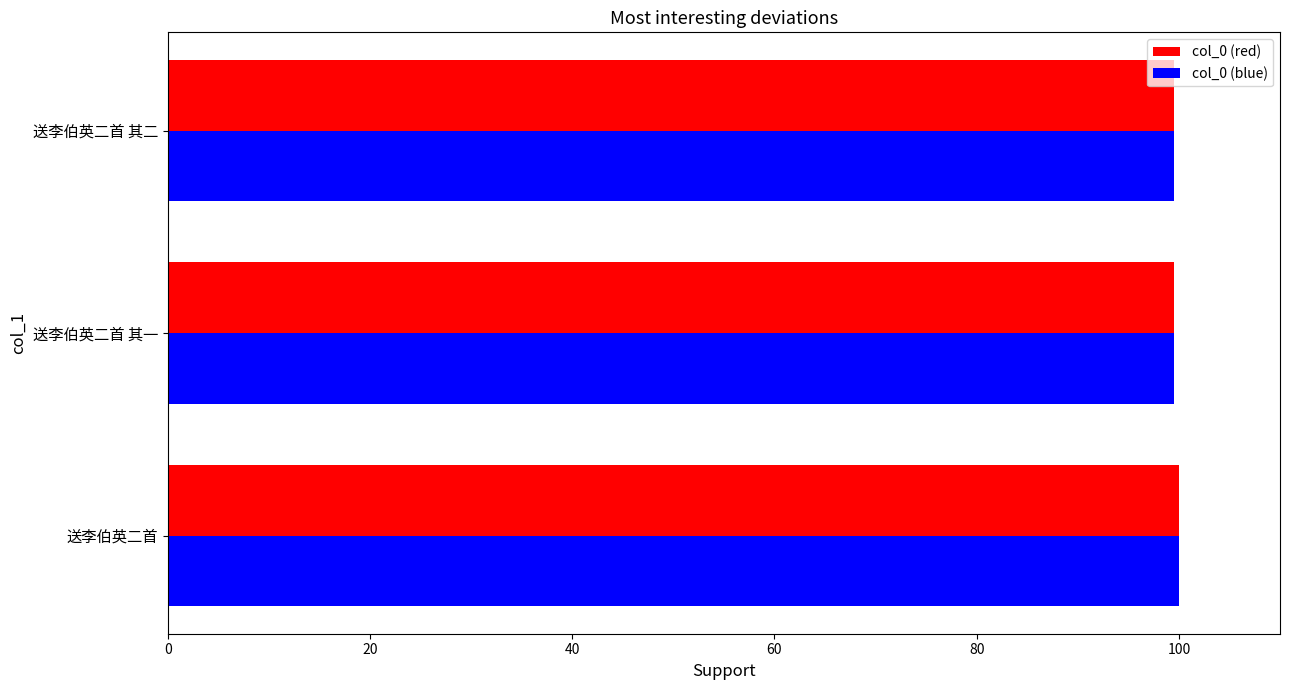

What is the minimum value for col_0 (red)?

99.5